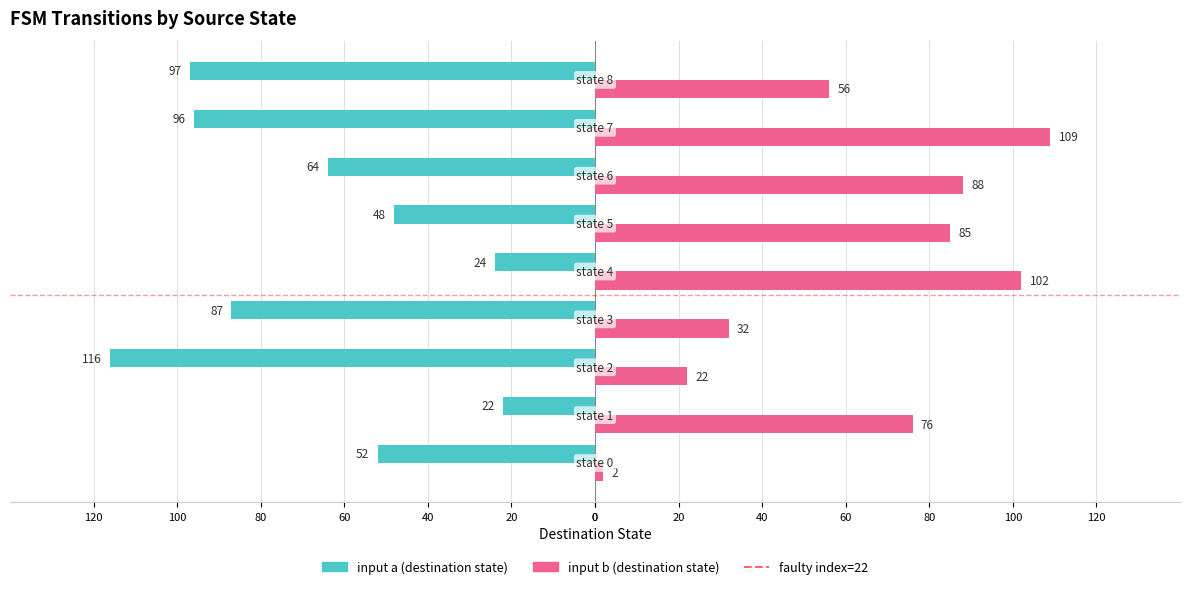

How many bars are there in each group?

2